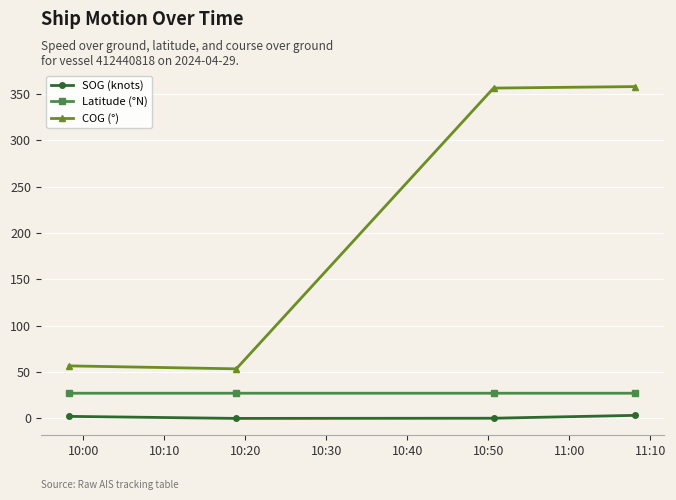

True or false: Latitude (°N) and COG (°) cross at least once.

False